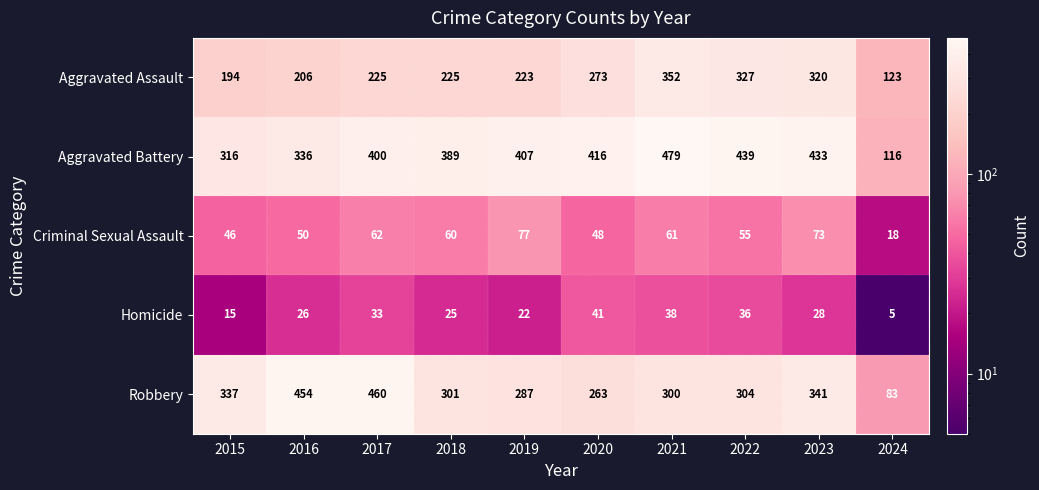

The Homicide series shows 12 at 2020. True or false?

False